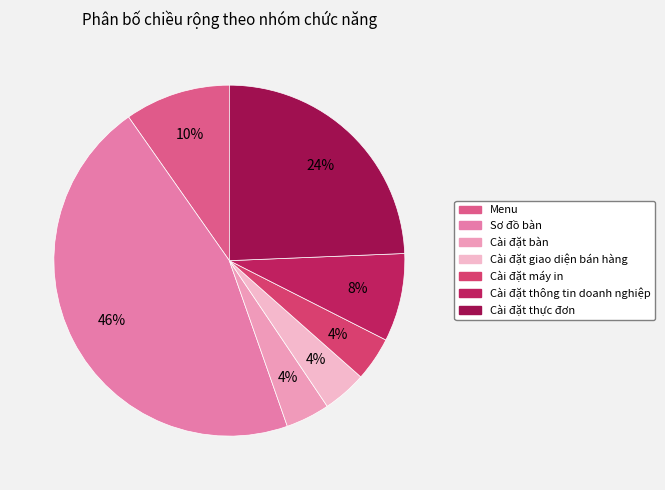

Does Cài đặt thông tin doanh nghiệp represent more than half of the total?

No